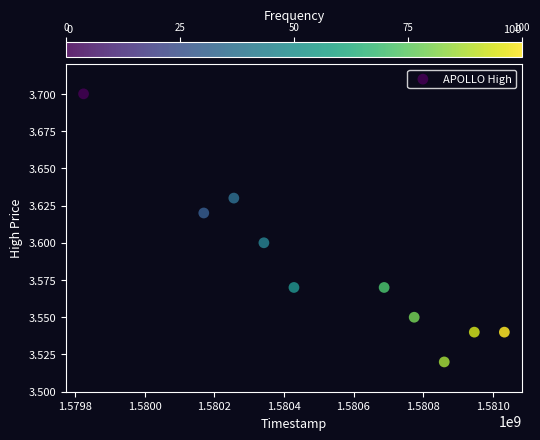

What is the range of X values (max minus min)?

1209600.0